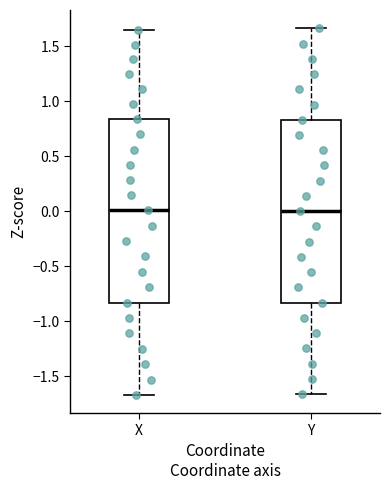

Reading left to right, read every box against the y-axis: the position of its median line, the range the box covers, and the ends of its whiskers. The values are not printed on the chart, so give them approximately, as read against the axis.

X: median 0.00, box -0.85 to 0.85, whiskers -1.65 to 1.65
Y: median 0.00, box -0.85 to 0.85, whiskers -1.65 to 1.65